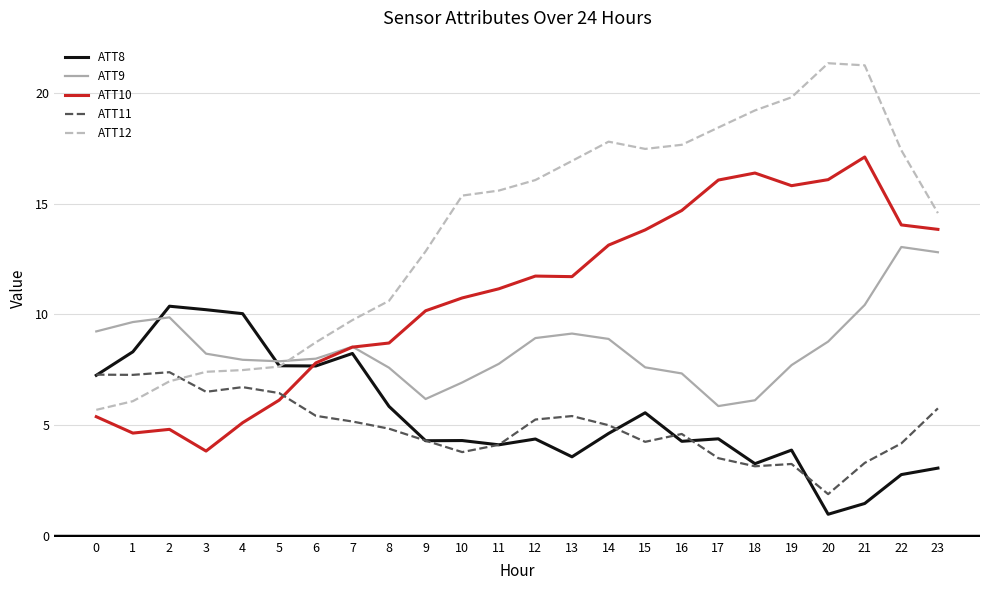

True or false: ATT12 has a value of 4.1 at 1.

False